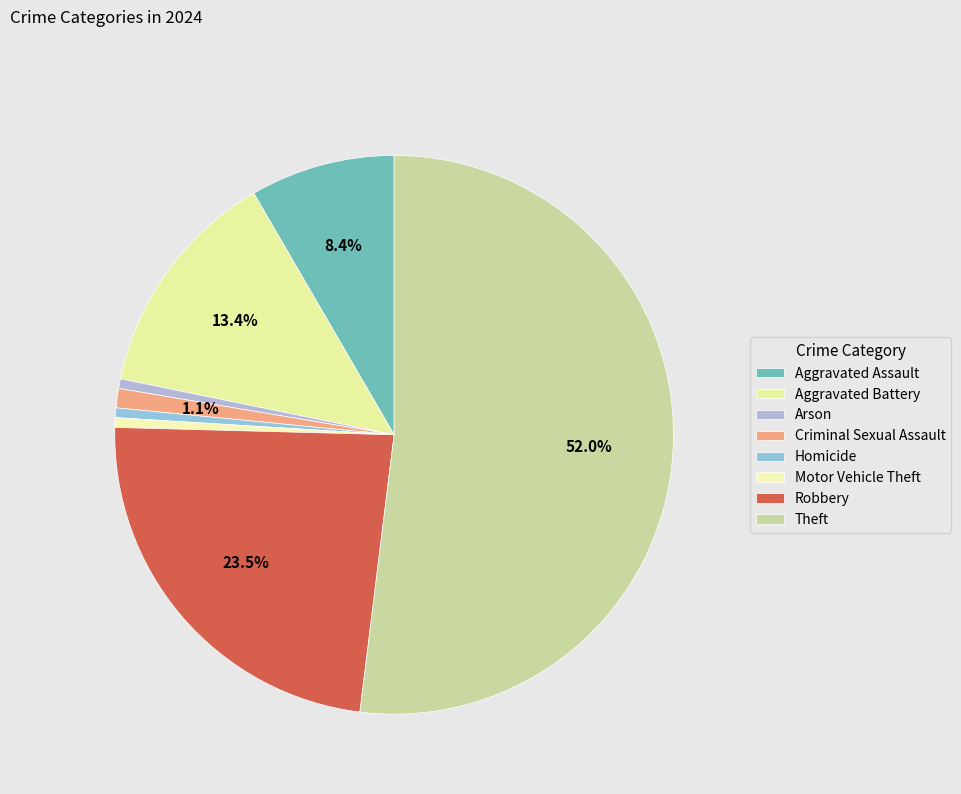

What is the smallest slice in the pie chart?

Arson